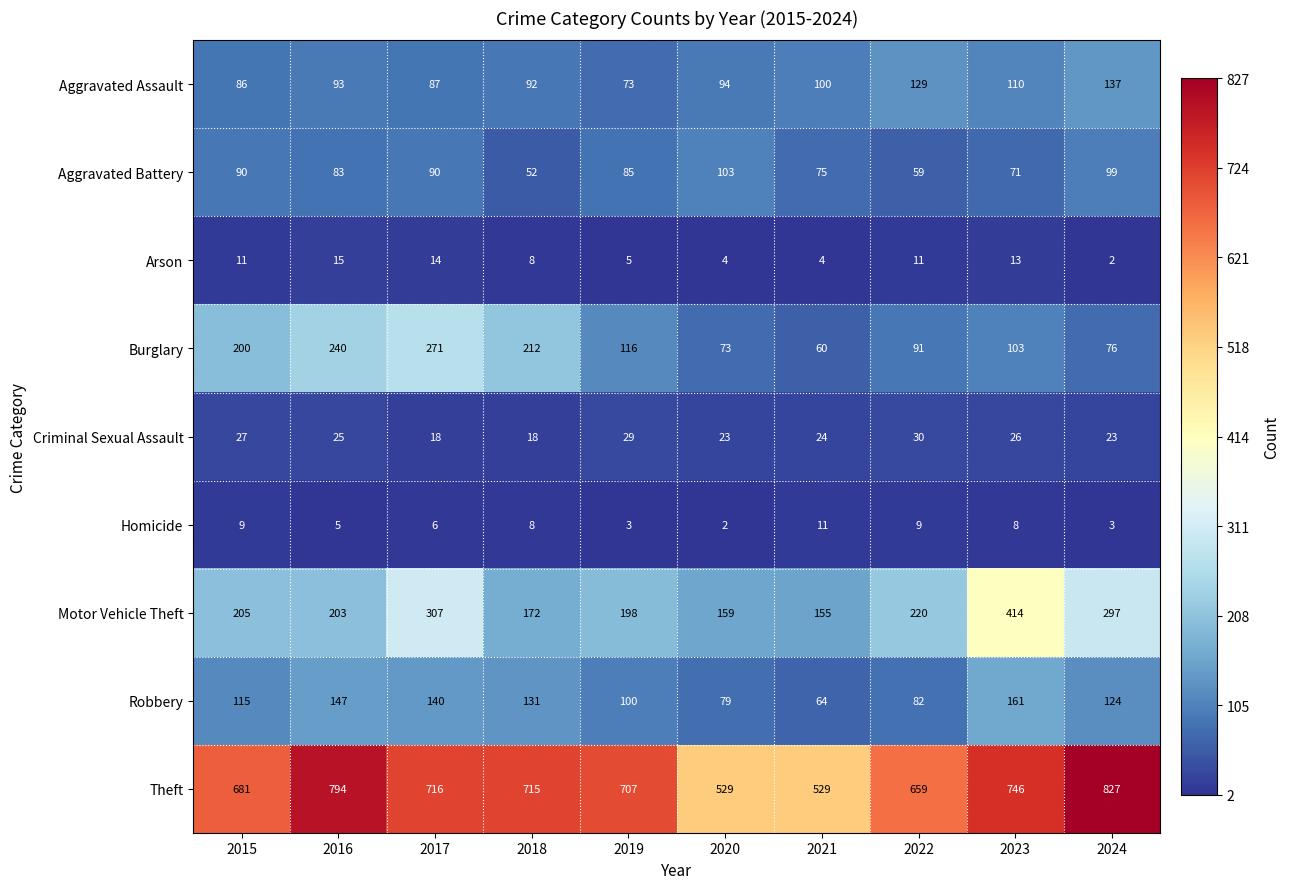

Rank the series at 2020 from highest to lowest value.

Theft, Motor Vehicle Theft, Aggravated Battery, Aggravated Assault, Robbery, Burglary, Criminal Sexual Assault, Arson, Homicide